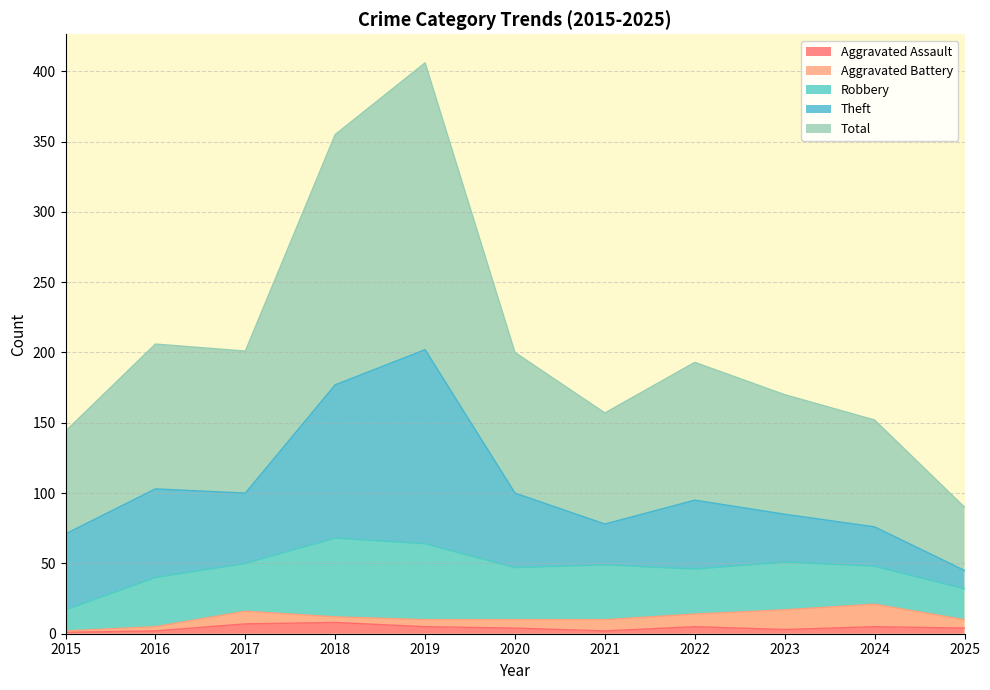

True or false: Aggravated Assault has more than 0 points higher than both neighbors.

True